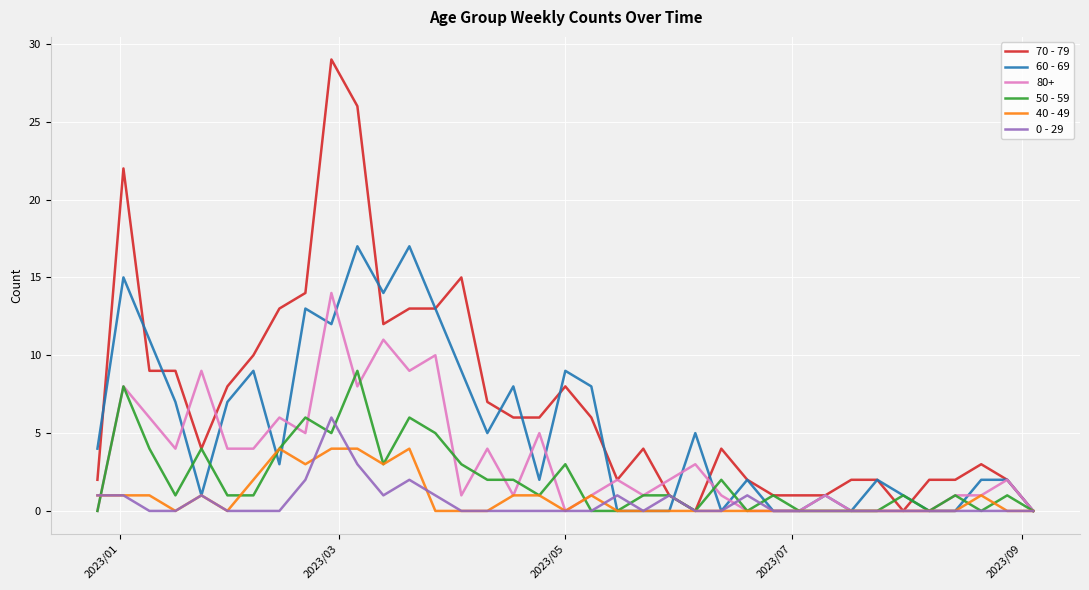

What is the greatest value displayed?

29